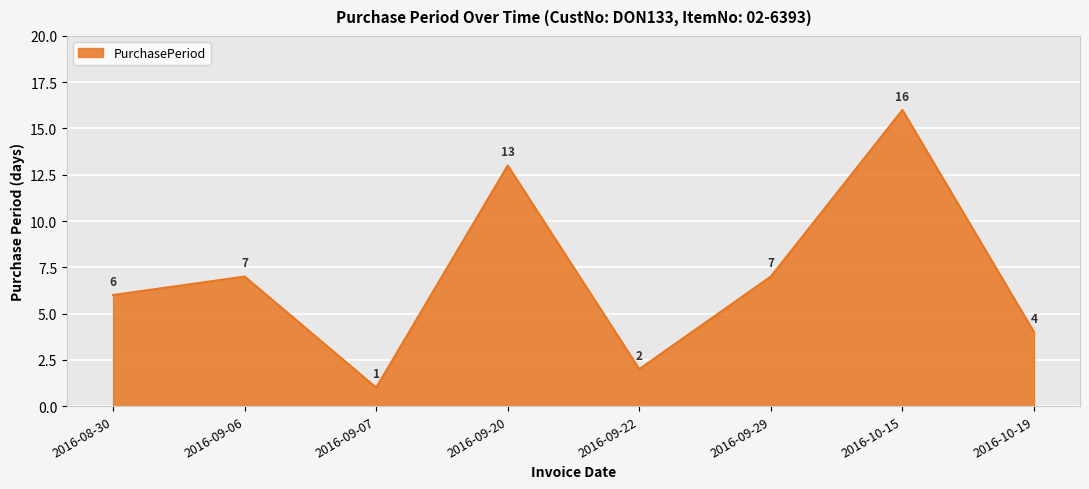

What position from the left is 2016-10-15?

7